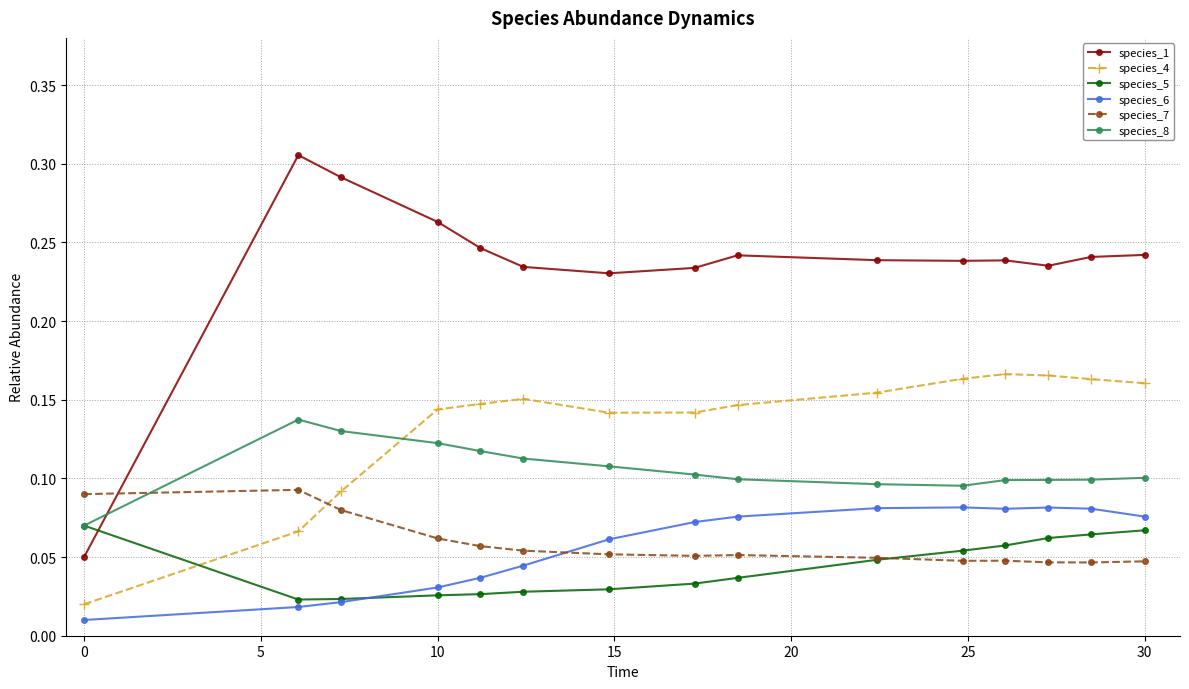

At how many categories does at least one series exceed 0?

15